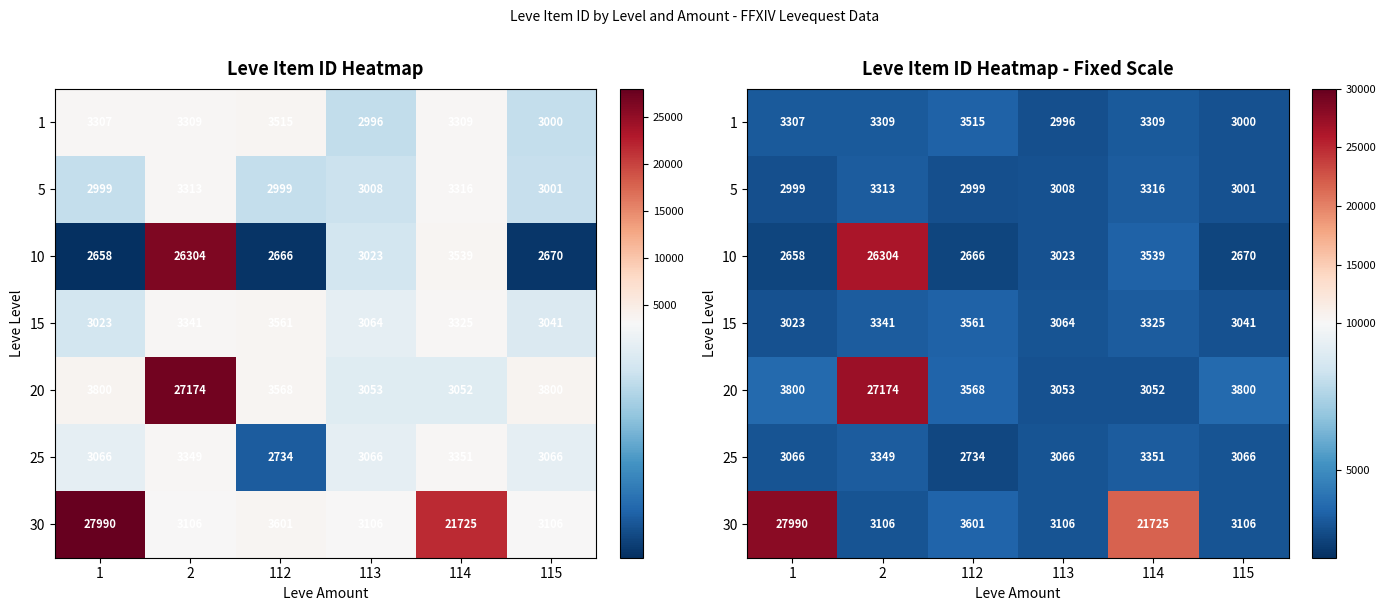

Is it true that 30 equals 4081 at 115?

False